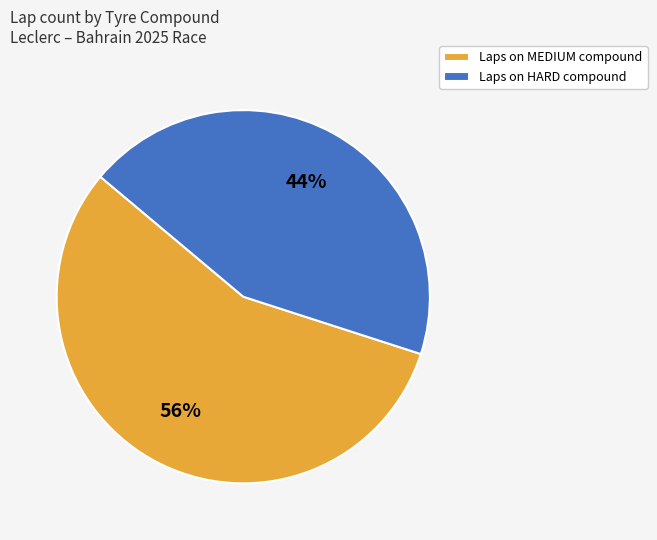

Is there any slice that represents more than half of the pie?

Yes